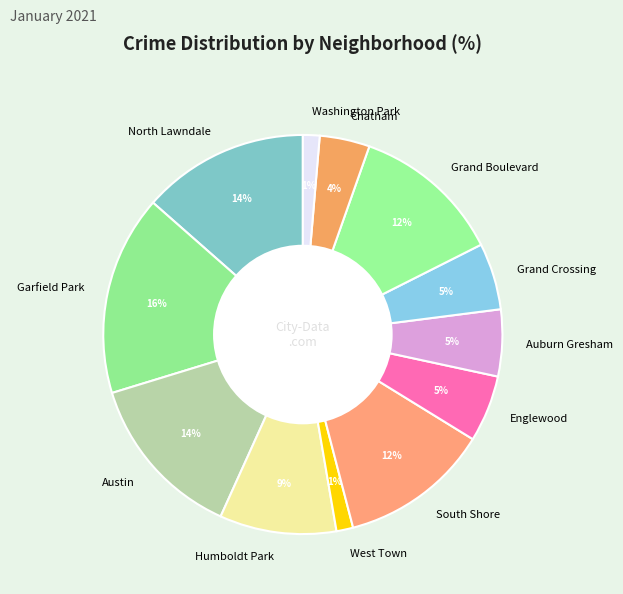

Which has a higher value, Englewood or Humboldt Park?

Humboldt Park